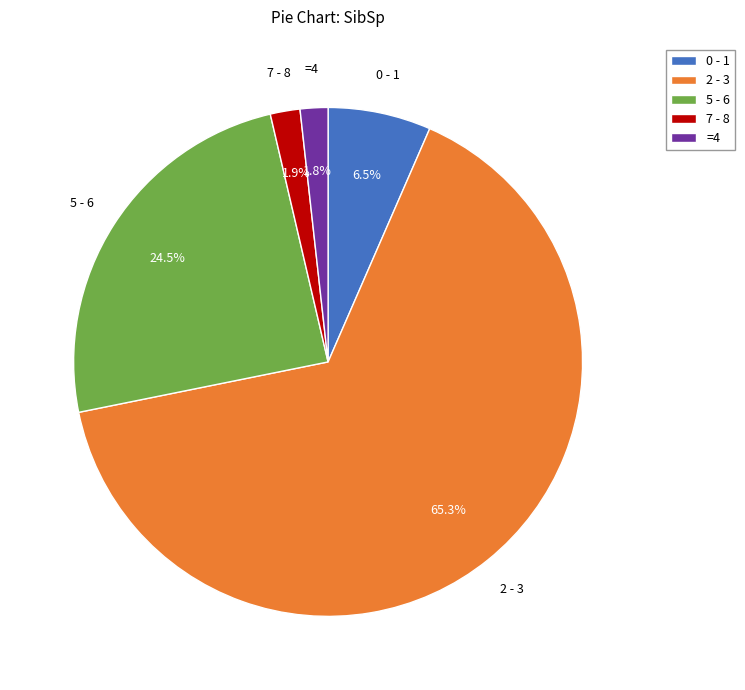

Which category accounts for the majority?

2 - 3